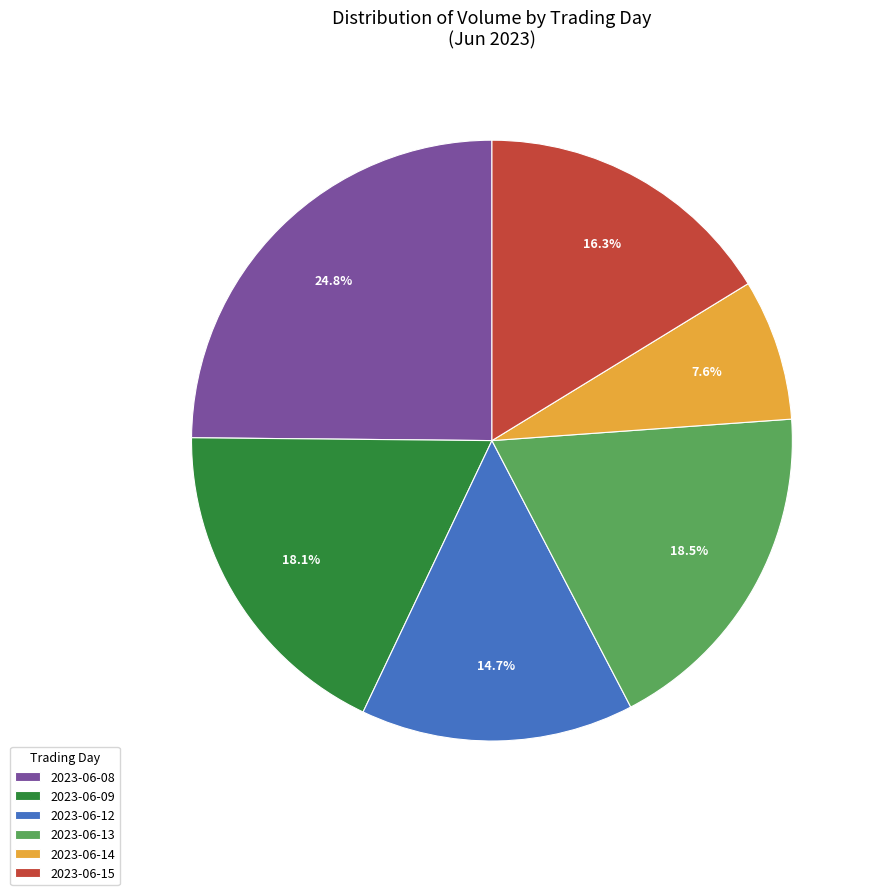

Is there any slice that represents more than half of the pie?

No